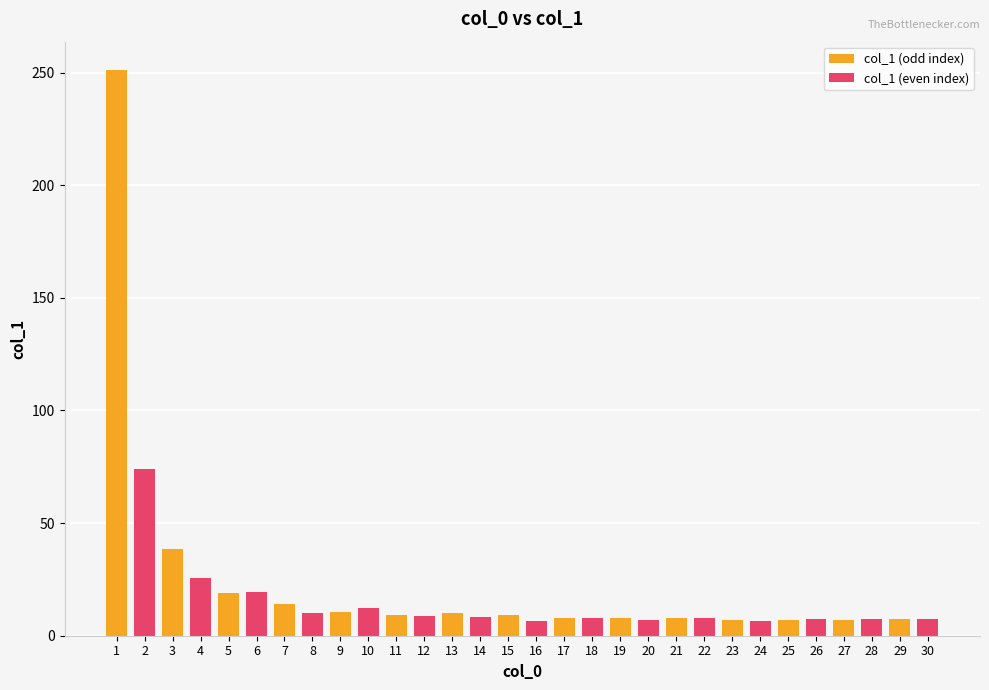

Which series has the largest range (max minus min)?

col_1 (odd index)